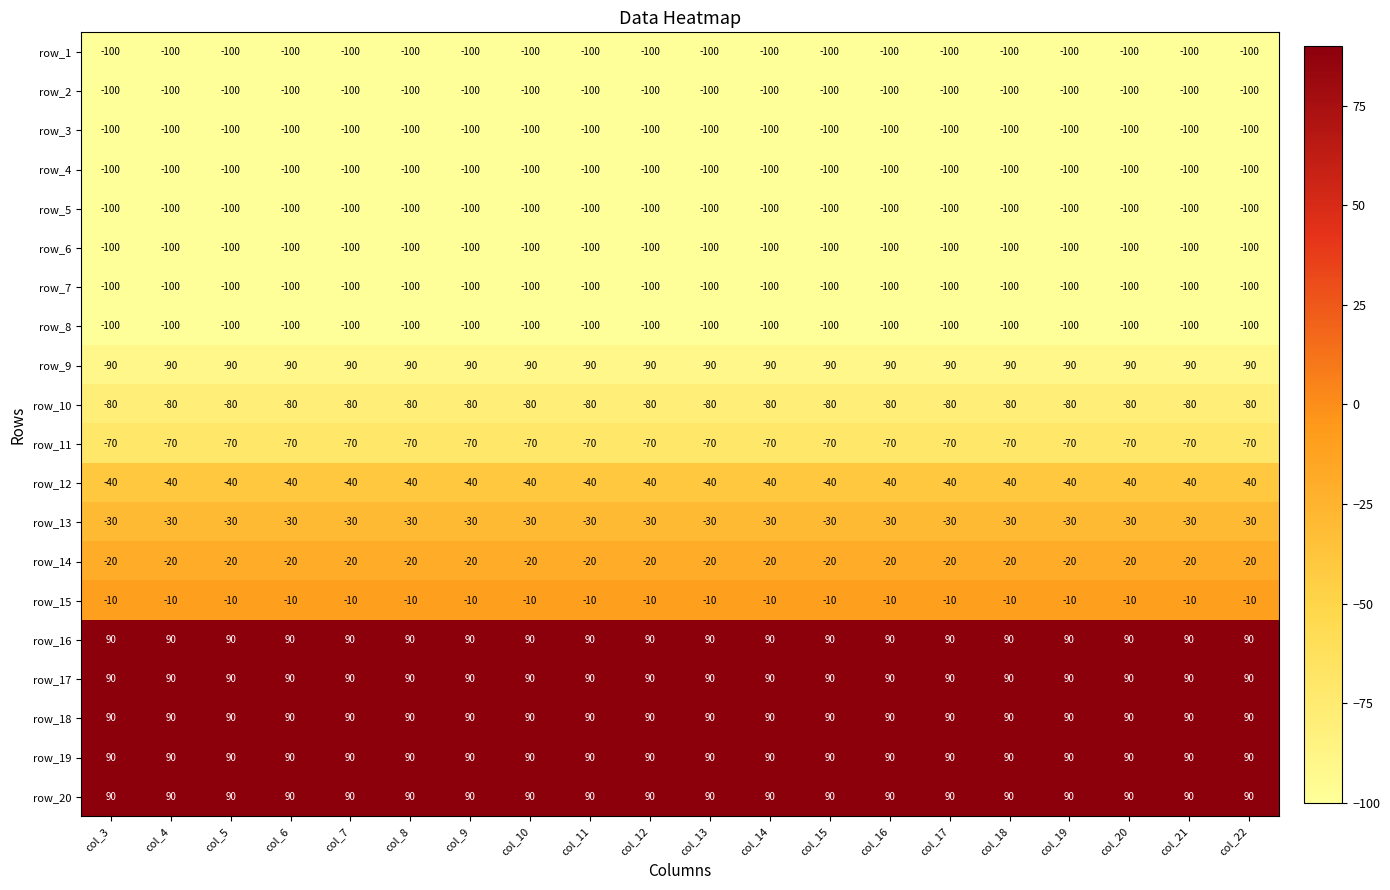

Read the row_15 value at col_21.

-10